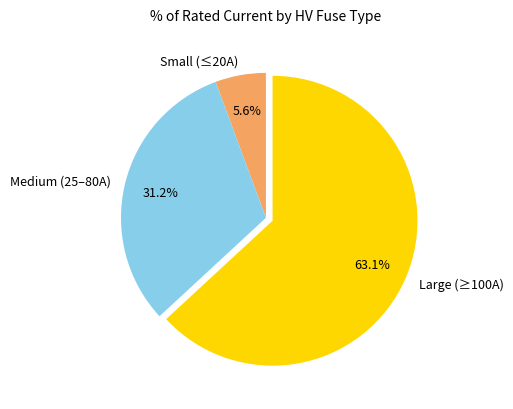

How much of the chart is everything except Medium (25–80A)?

68.8%